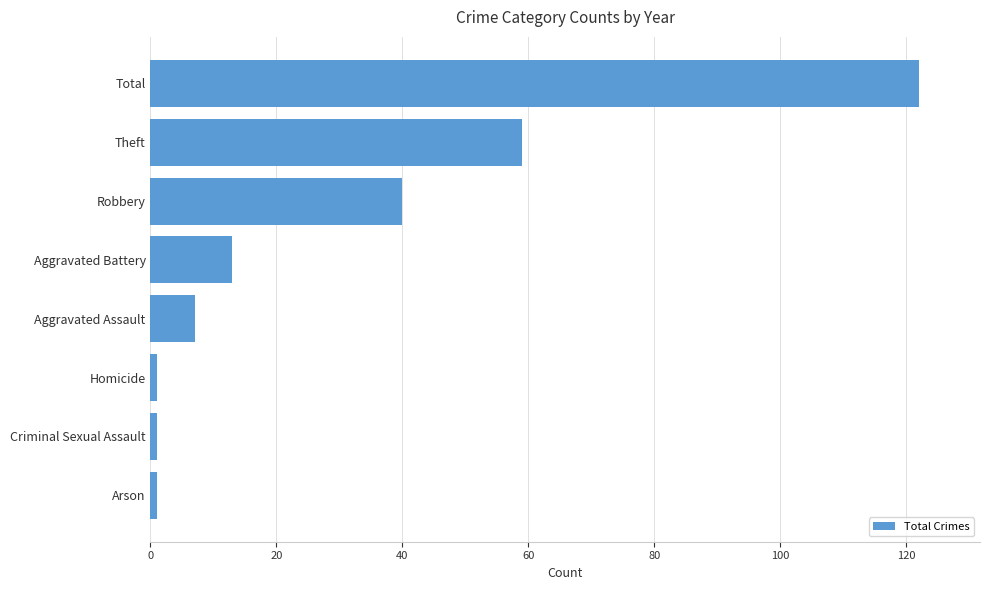

What is the sum of the values at Theft and Robbery?

99